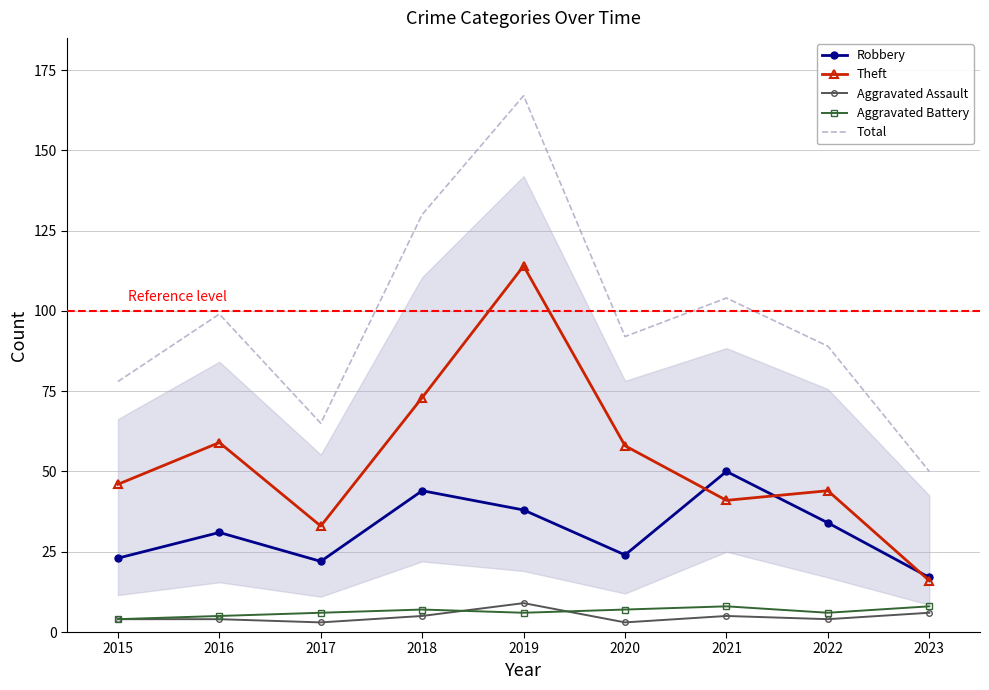

How many series are shown in this chart?

5